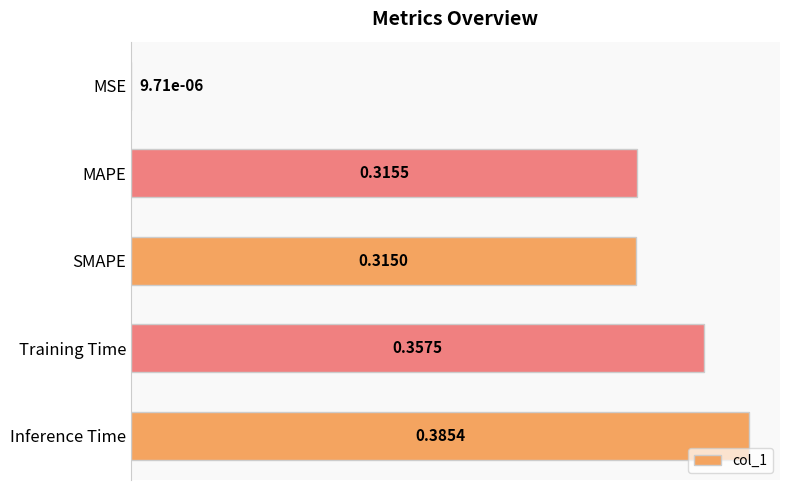

What is the change in value from MAPE to Inference Time?

+0.1